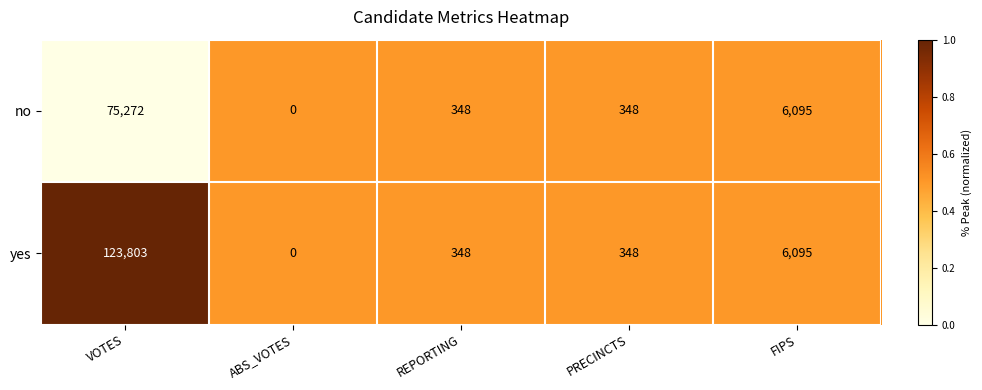

List the series in order of their overall mean, highest first.

yes, no